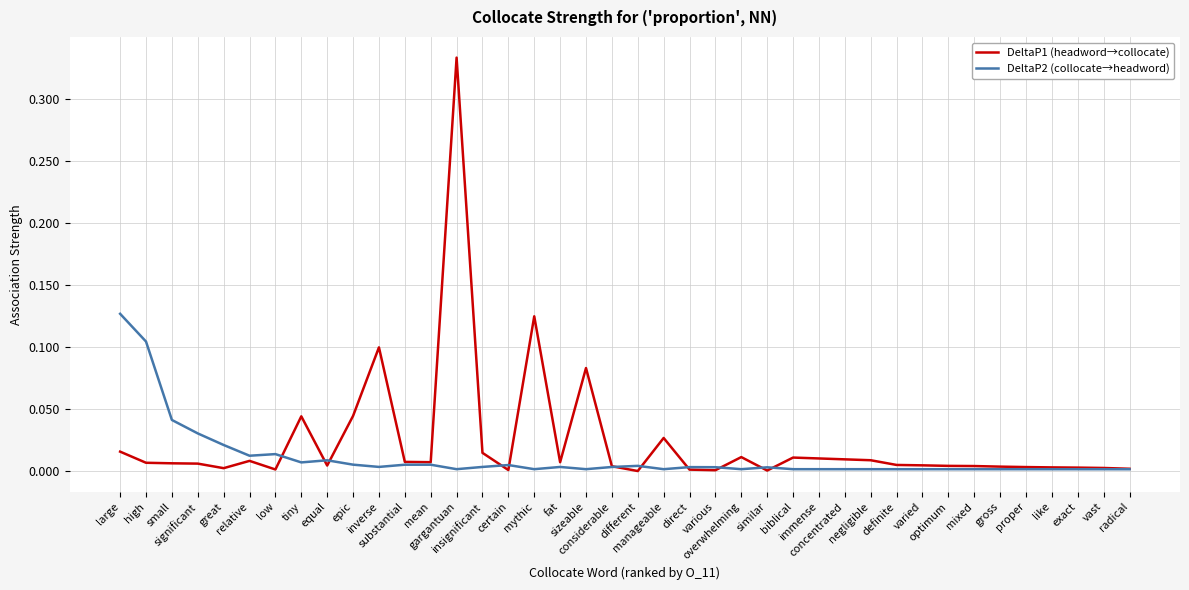

Which series has the widest spread of values?

DeltaP1 (headword→collocate)